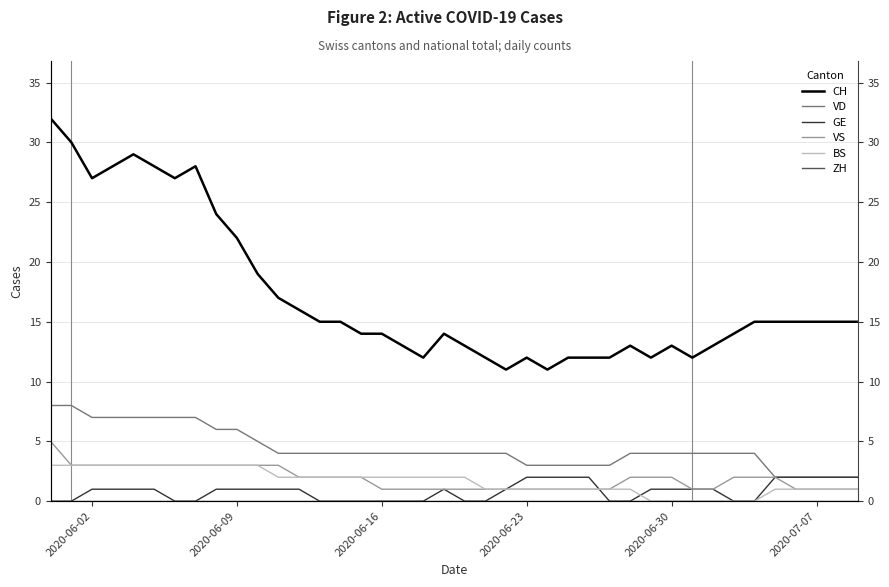

True or false: CH has a value of 13 at 2020-06-30.

True